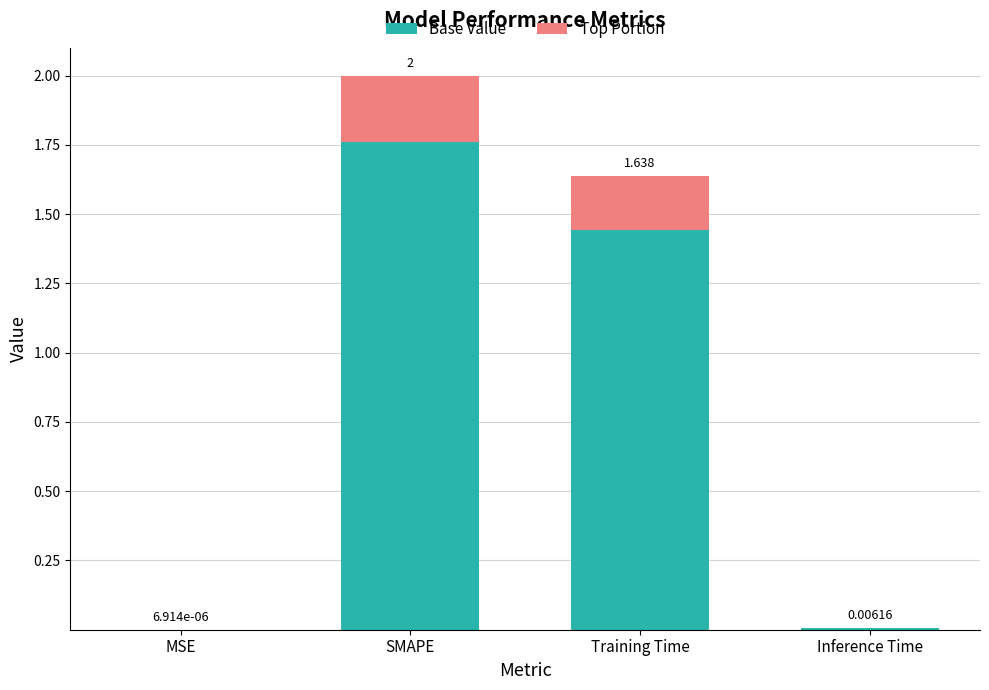

At which category is the sum across all series the highest?

SMAPE